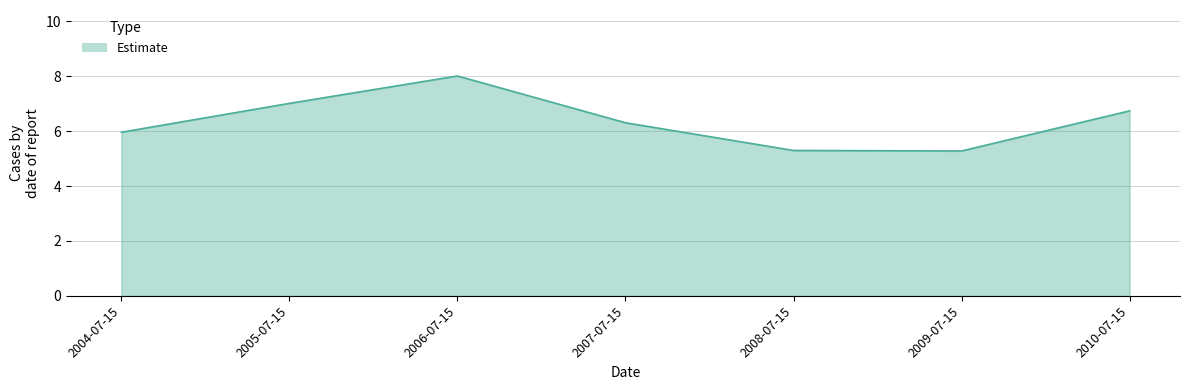

How many series are shown in this chart?

1